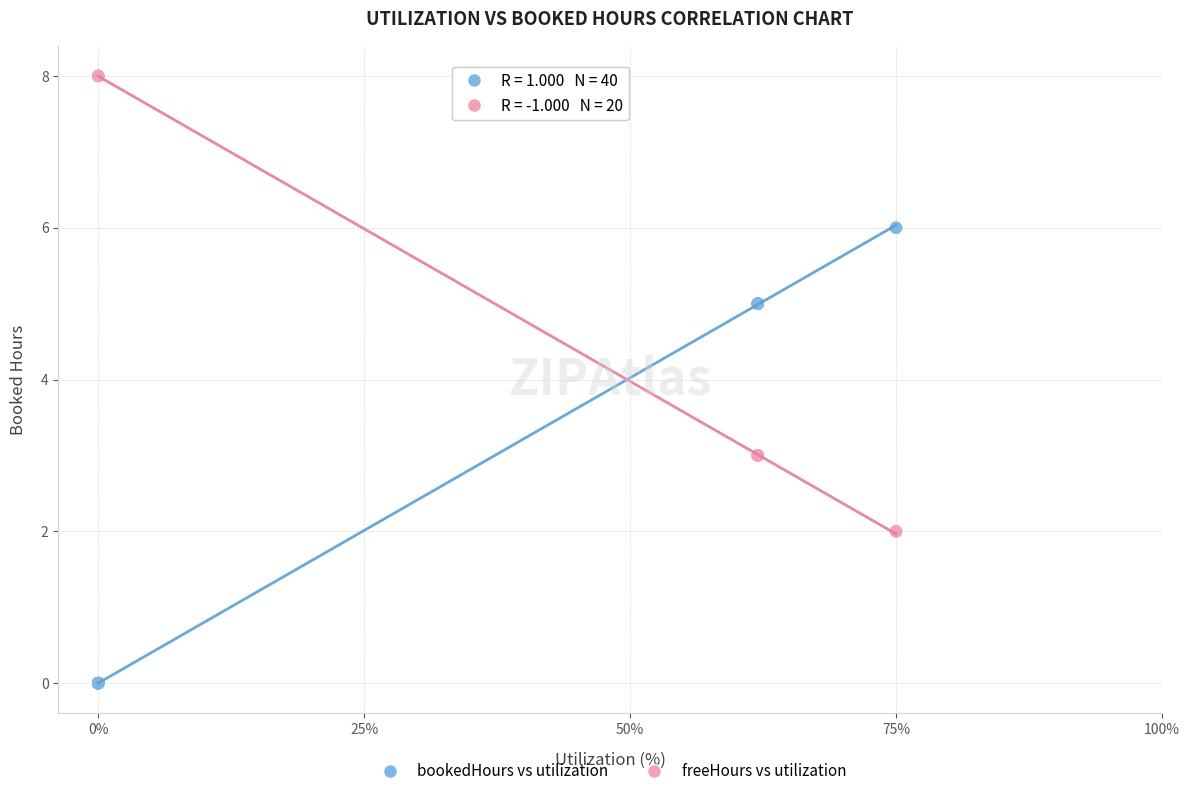

Which series contains the lowest Y value?

bookedHours vs utilization